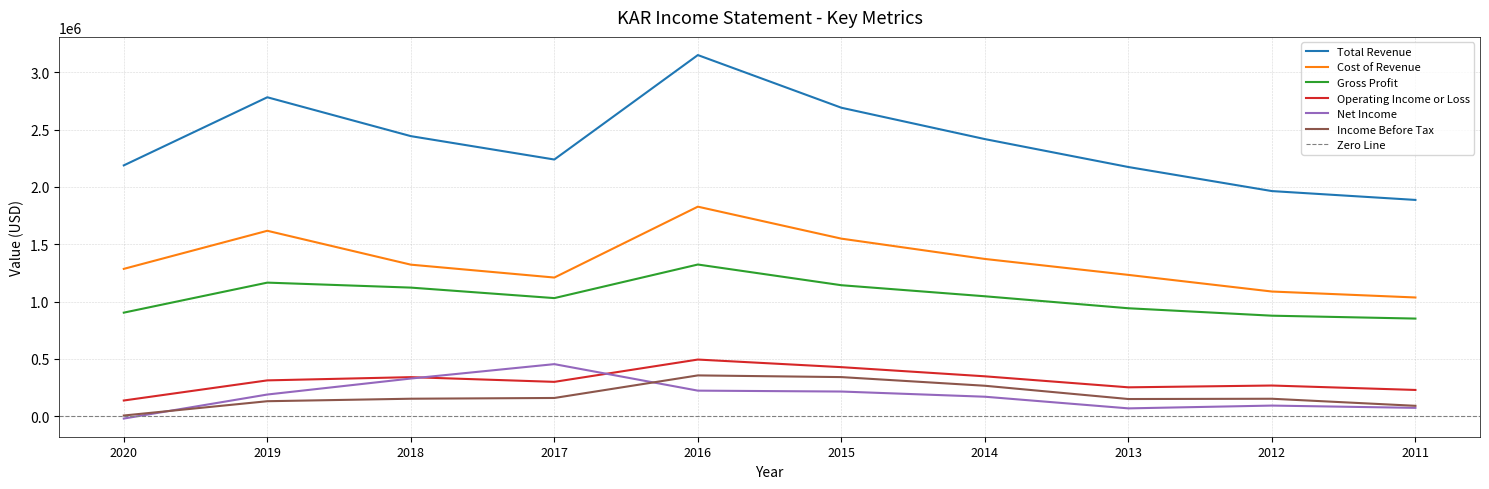

At 2019, list the series in order from smallest to largest.

Income Before Tax, Net Income, Operating Income or Loss, Gross Profit, Cost of Revenue, Total Revenue